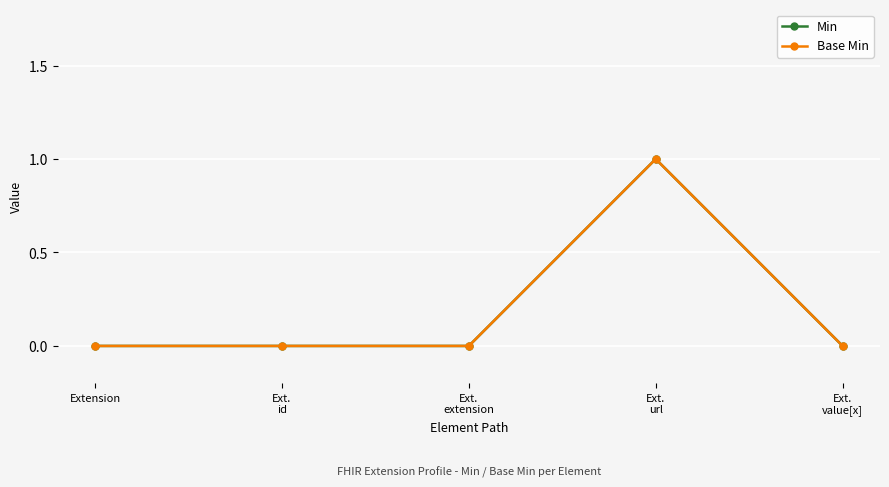

Is this an area chart (filled region under the line)?

No